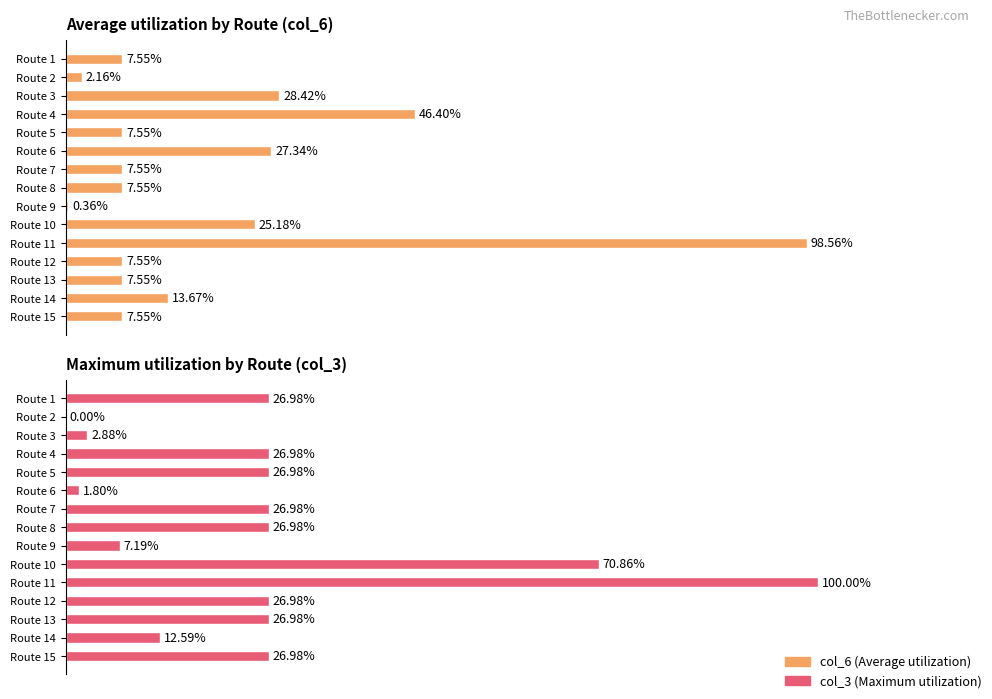

Which series has the largest total across all categories?

col_3 (Maximum utilization)